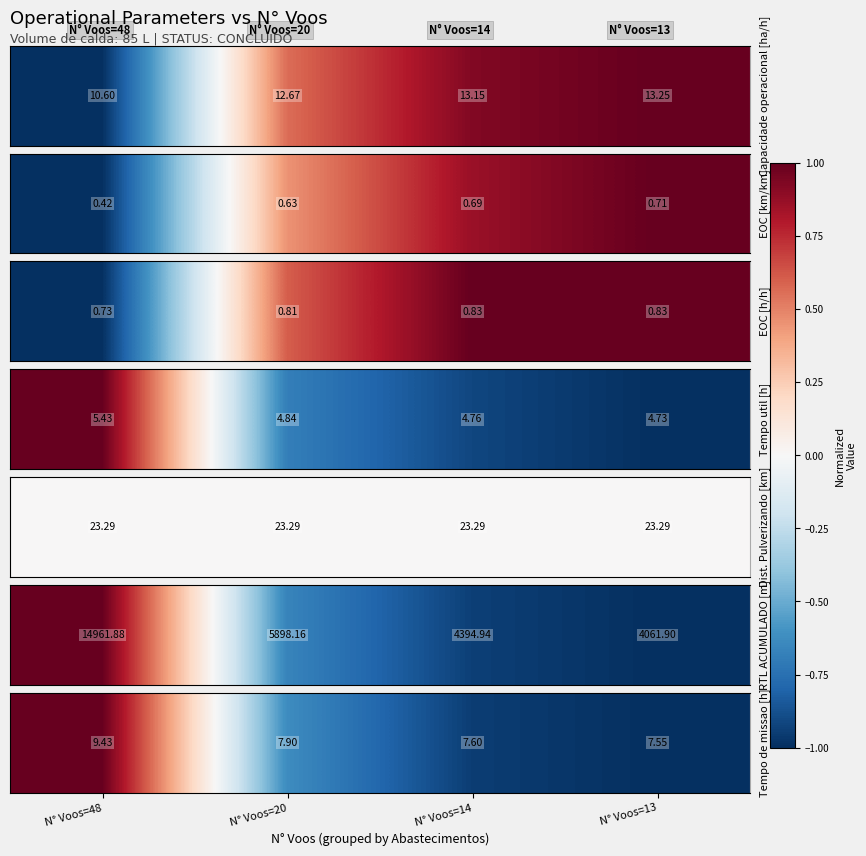

The value at N° Voos=14 is -0.9. True or false?

True